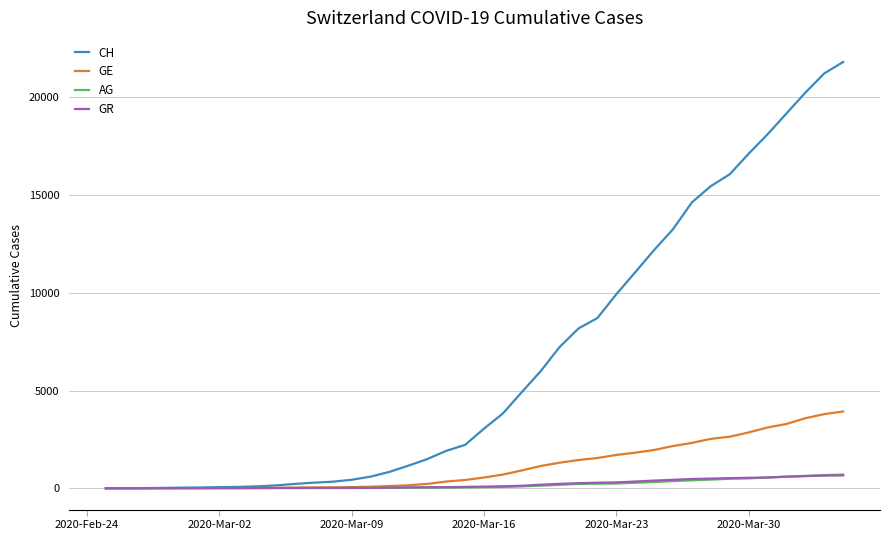

What is the greatest value displayed?

21804